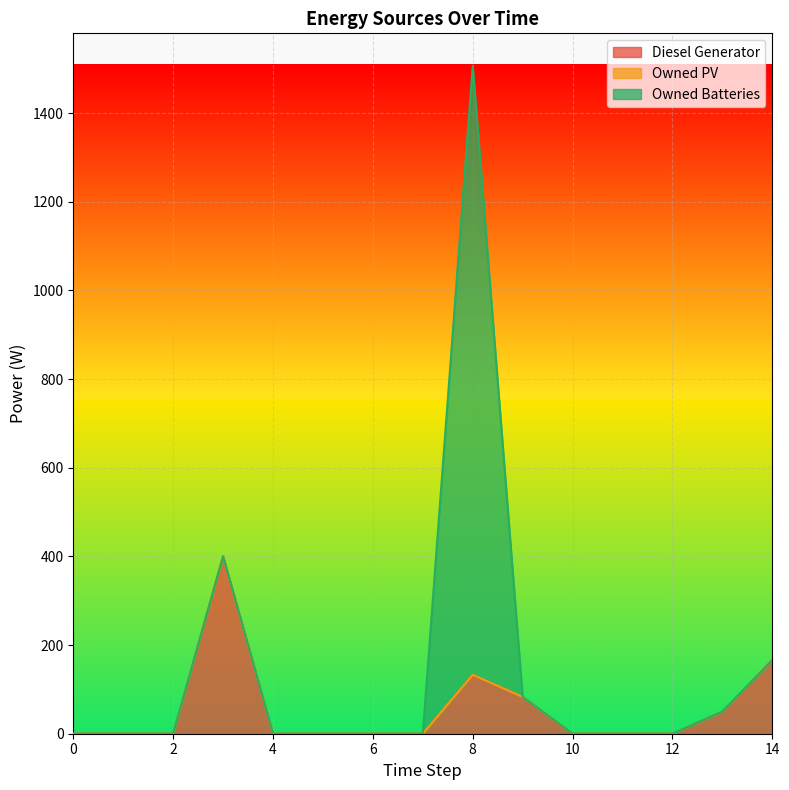

How many distinct data groups are displayed?

3